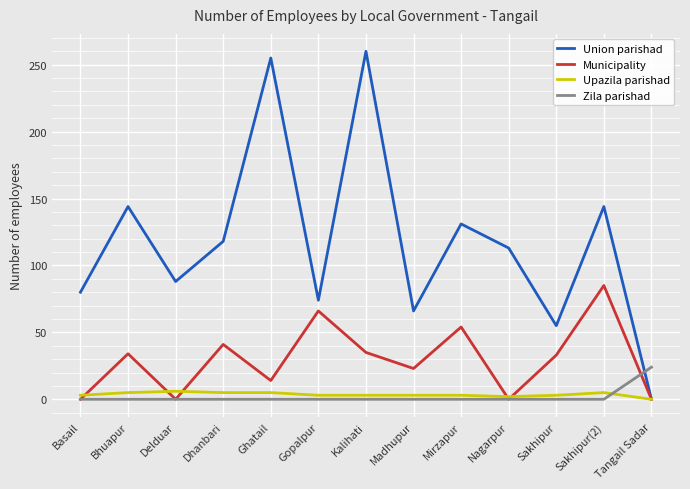

Is it true that Union parishad equals 144 at Sakhipur(2)?

True